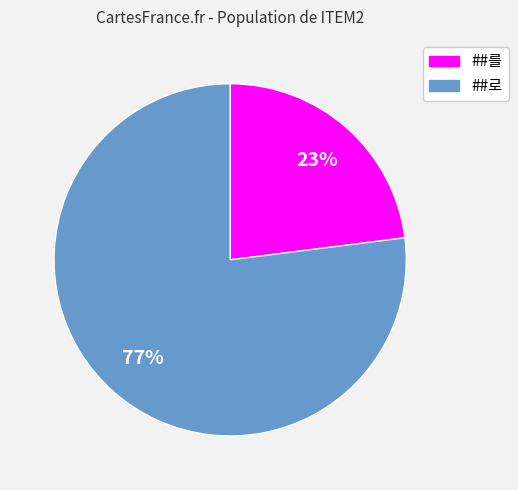

To the nearest percent, what is the difference between the ##로 and ##를 slice percentages?

54%